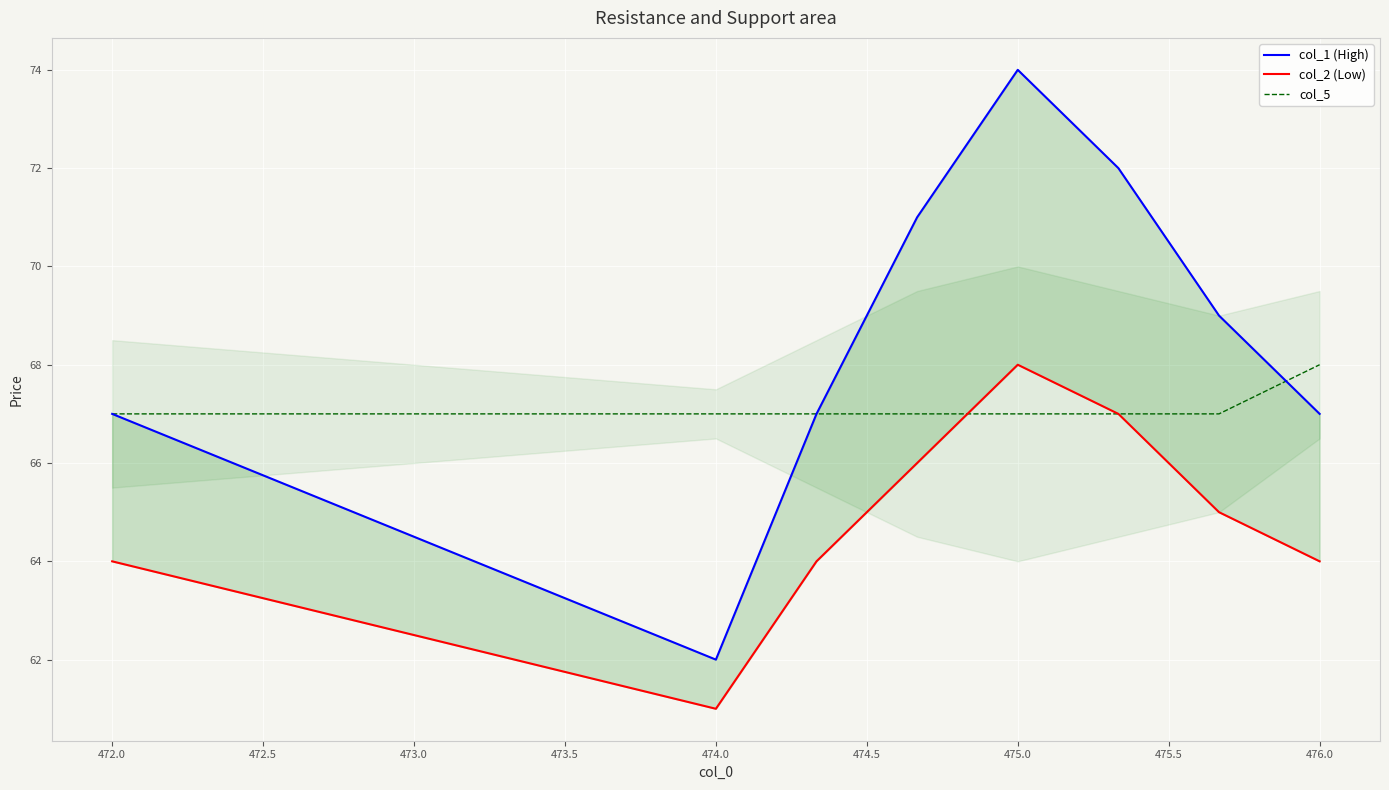

Reading right to left, what are all the values shown in this chart?

col_1 (High): 67	69	72	74	71	67	62	67
col_2 (Low): 64	65	67	68	66	64	61	64
col_5: 68	67	67	67	67	67	67	67